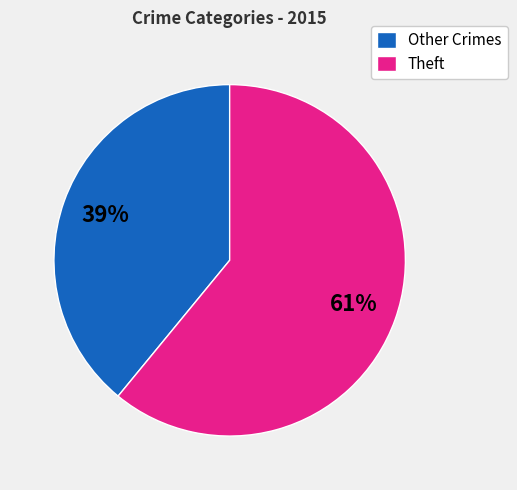

Is it true that Other Crimes is 39% of the pie?

True